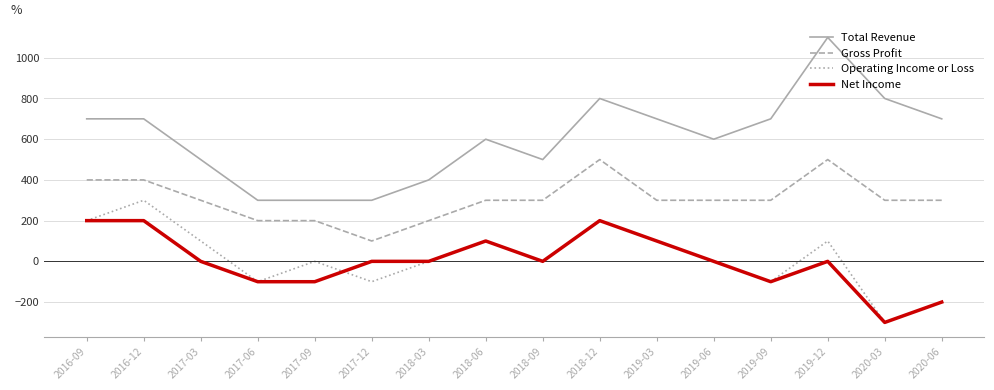

True or false: Total Revenue has a value of 500 at 2017-03.

True